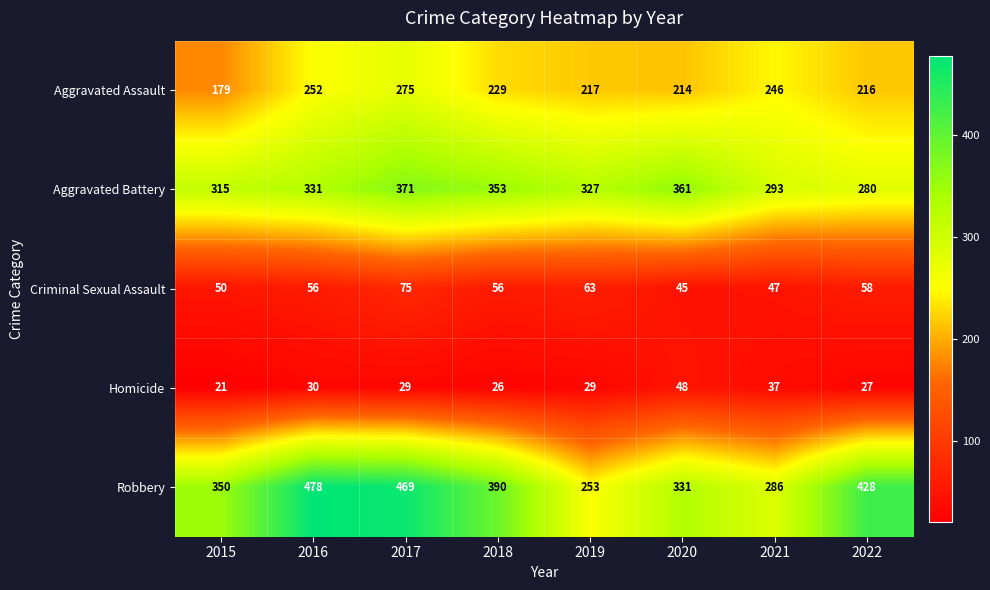

What is the difference between the second highest and minimum values in the Robbery series?

216